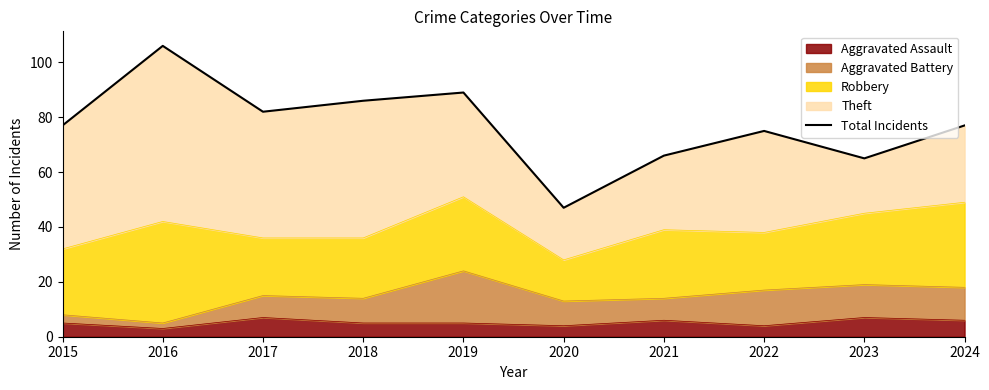

How many interior local peaks (higher than both neighbors) does the data have?

3